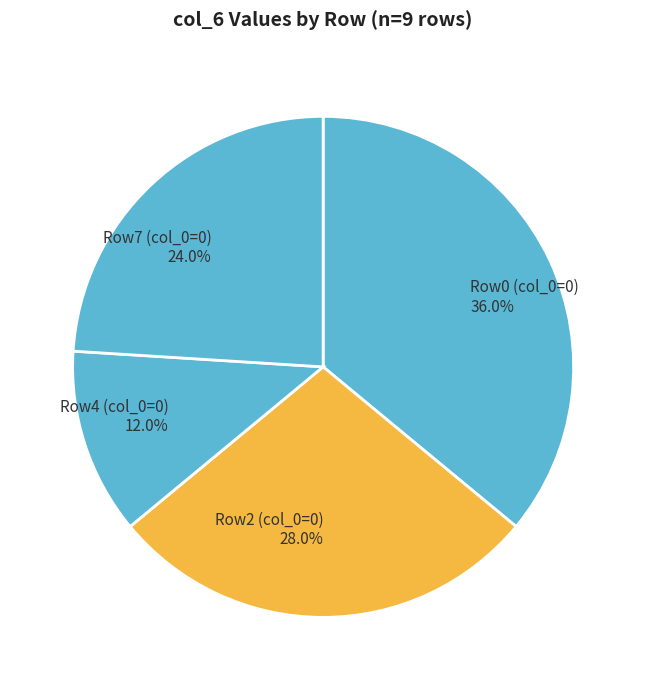

Is there any slice that represents more than half of the pie?

No